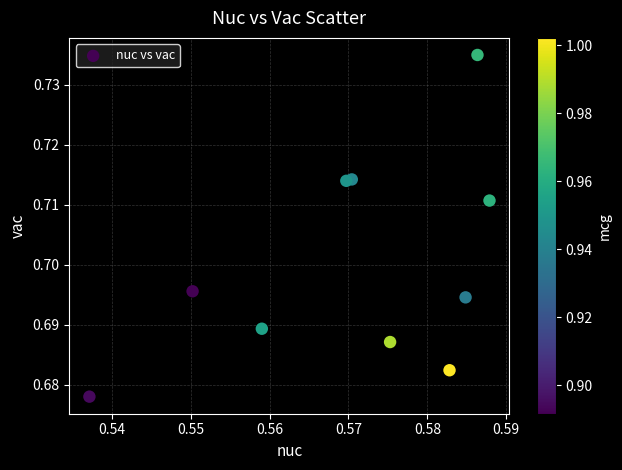

What is the average X value?

0.6